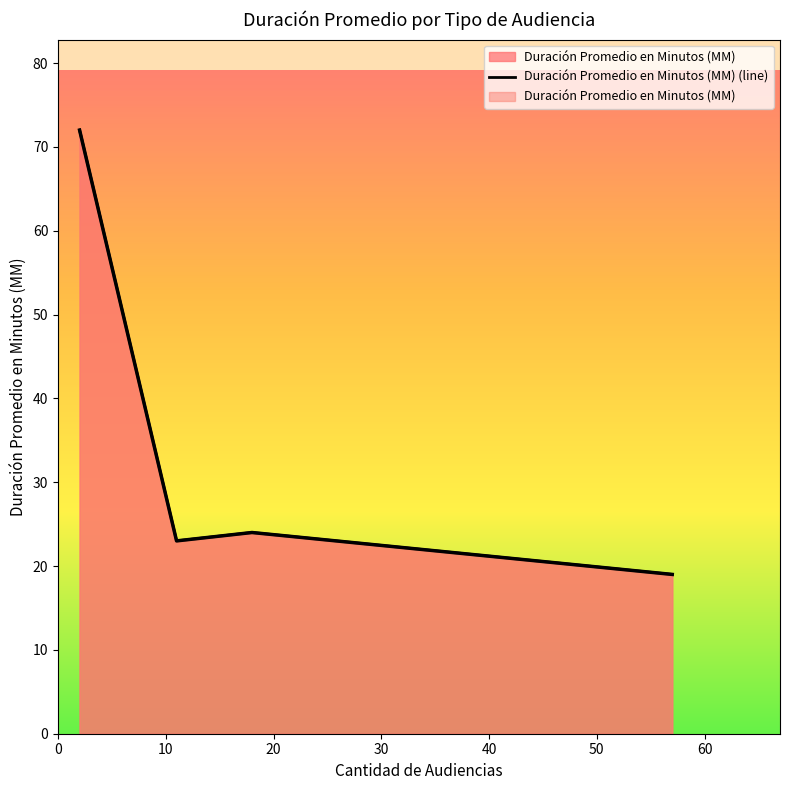

Count the number of values greater than 24.

1